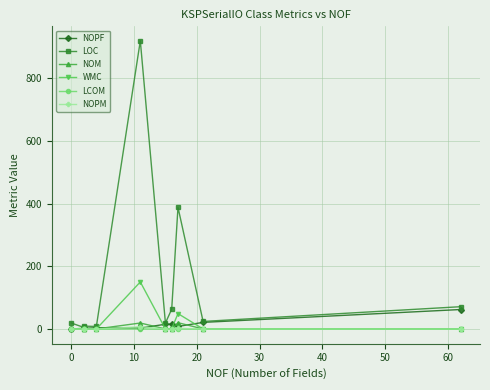

What is the value of the LCOM point at the 9th from the left?

-1.0